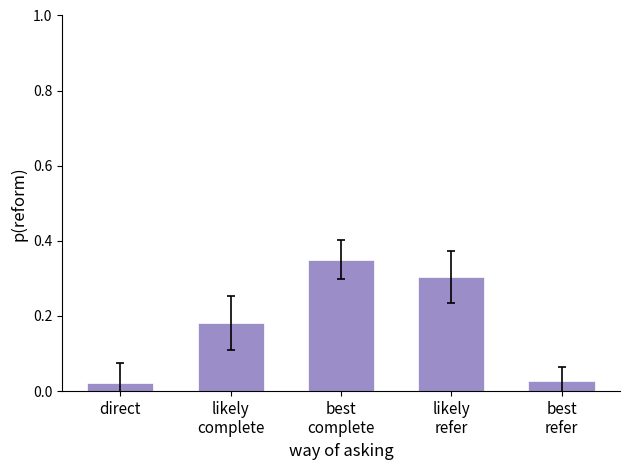

True or false: the data shows 0.3 at likely
refer.

True